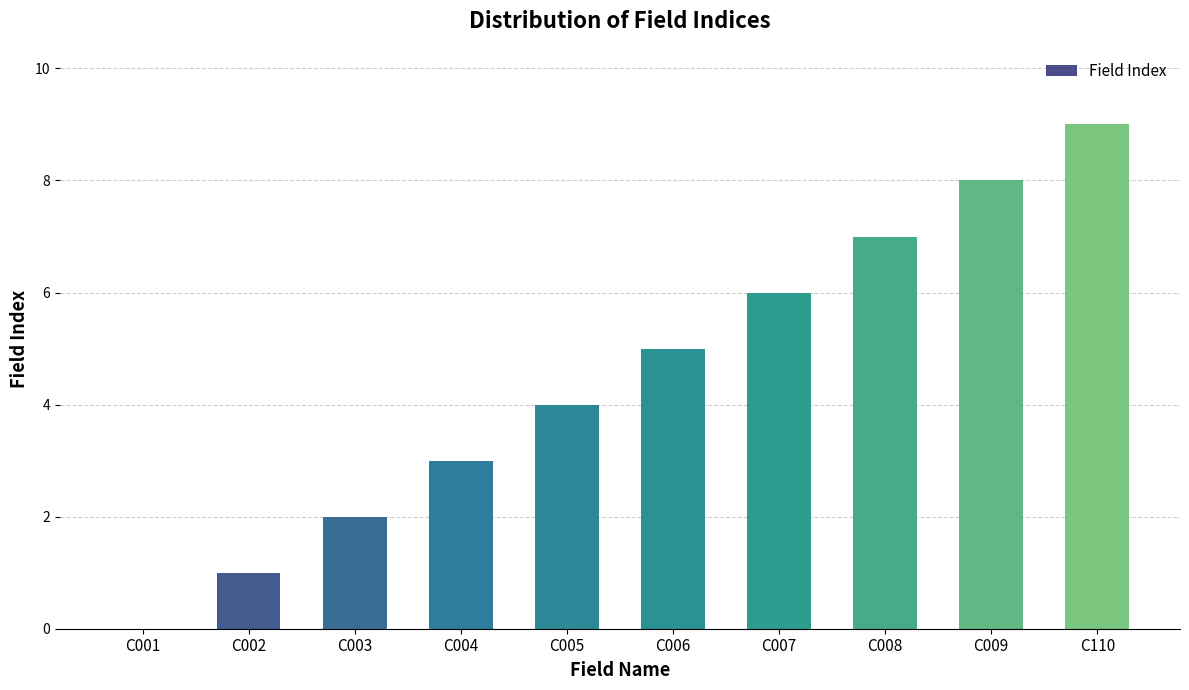

True or false: the data shows 9 at C110.

True